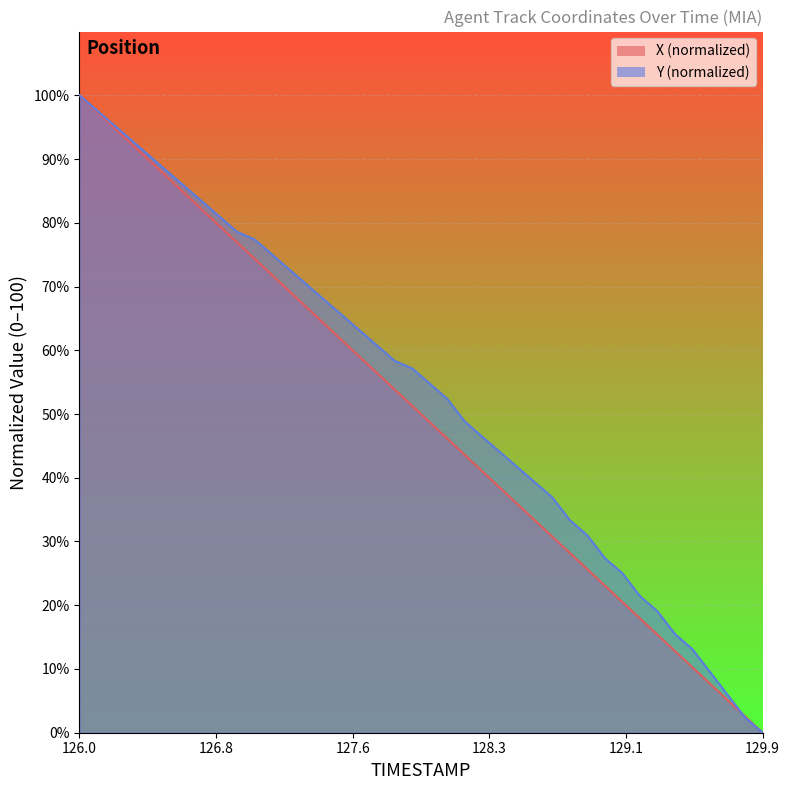

What is the value of the Y point at the 25th from the left?

44.0